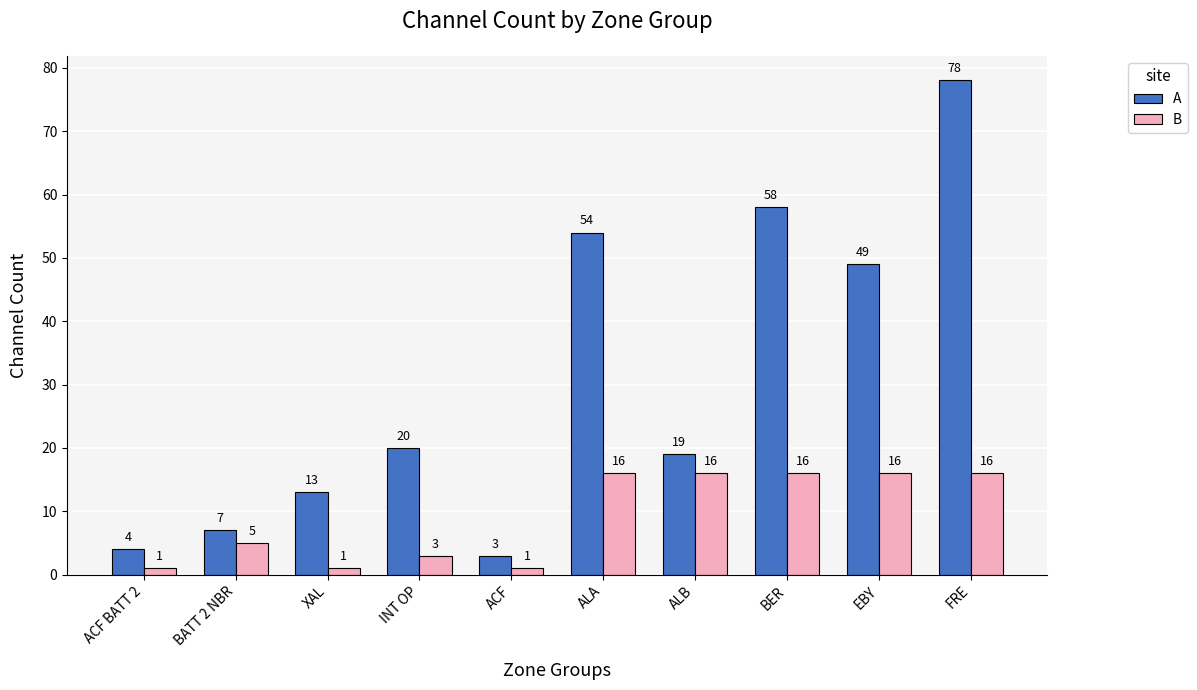

What is the approximate value of B at BATT 2 NBR?

5